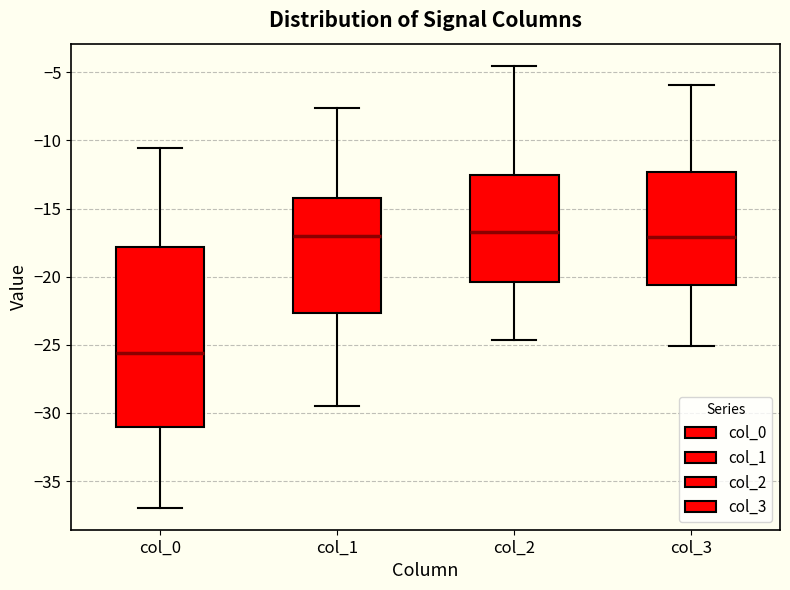

Which box is the tallest, from its lower edge to its upper edge?

col_0